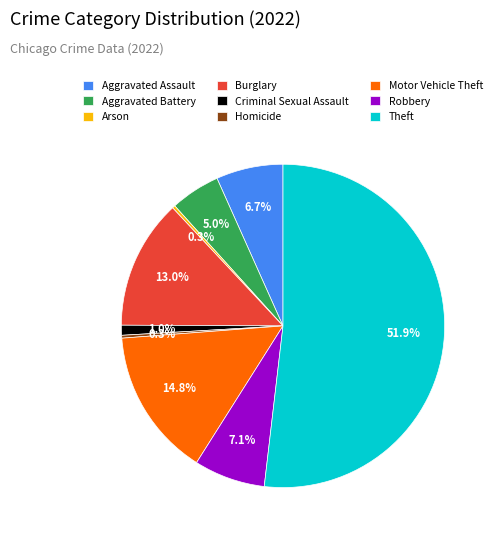

Which slice is the largest?

Theft